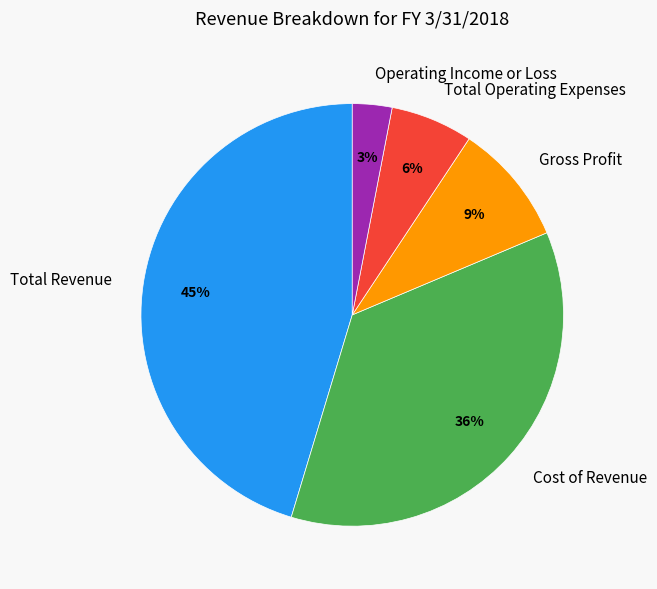

To the nearest percent, what percentage of the pie is Total Operating Expenses?

6%